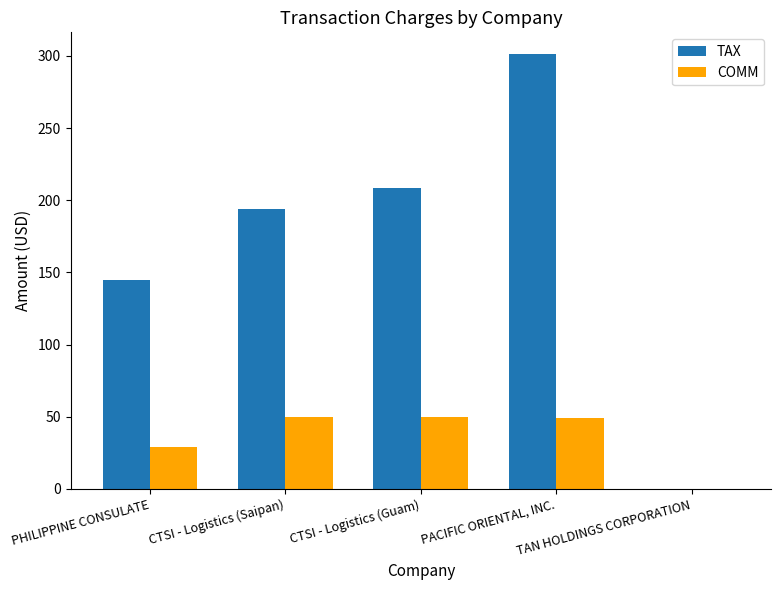

At which label does TAX reach its peak?

PACIFIC ORIENTAL, INC.